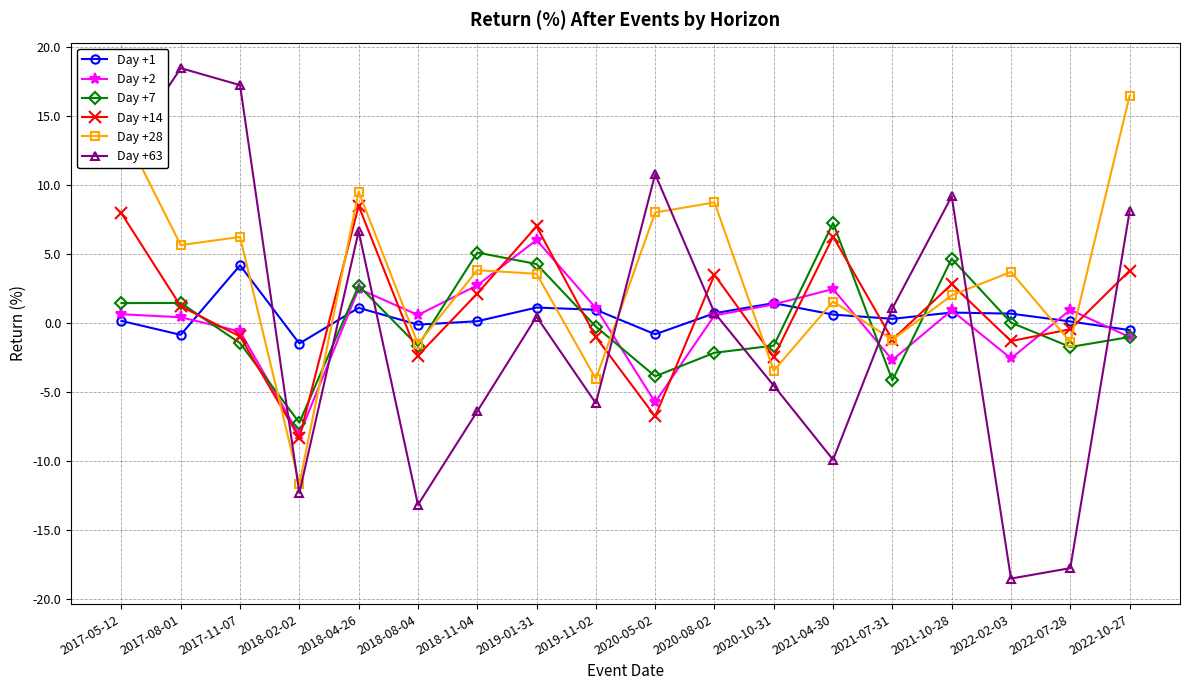

What is the value of the Day +63 point at the 12th from the left?

-4.5